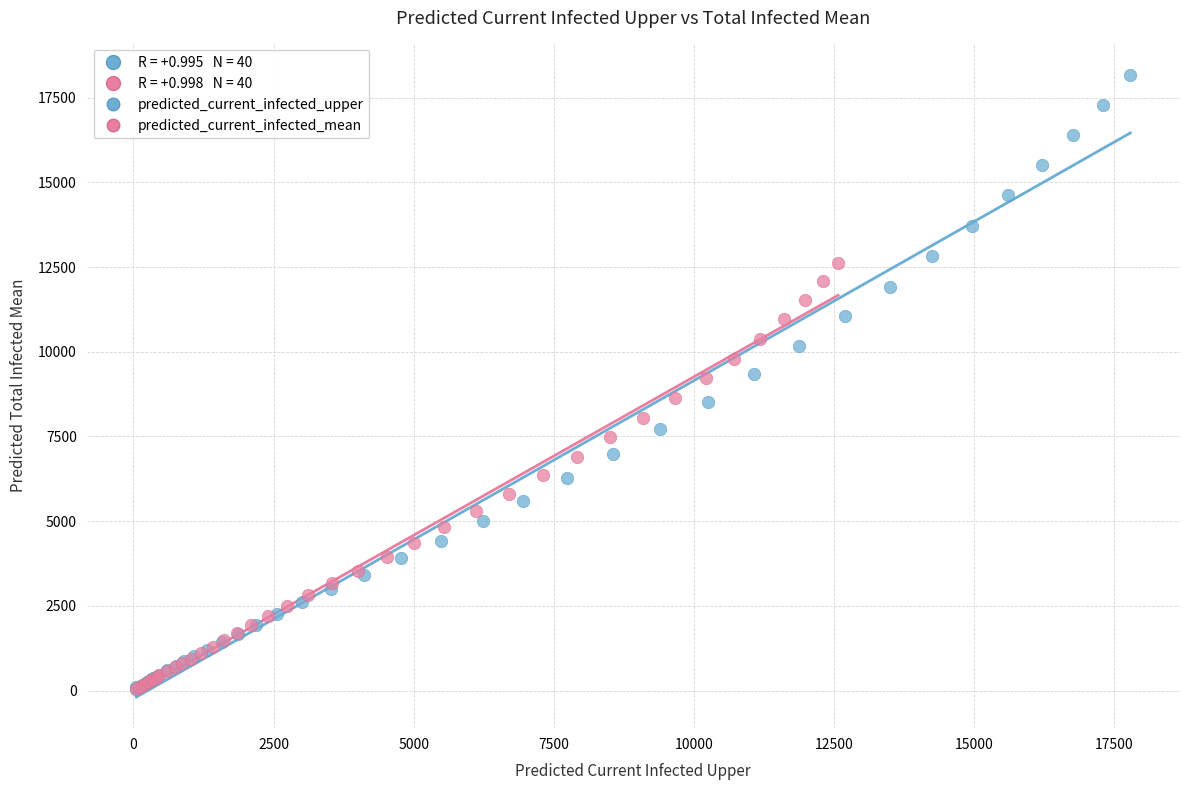

Which series has the widest spread of Y values?

predicted_current_infected_upper